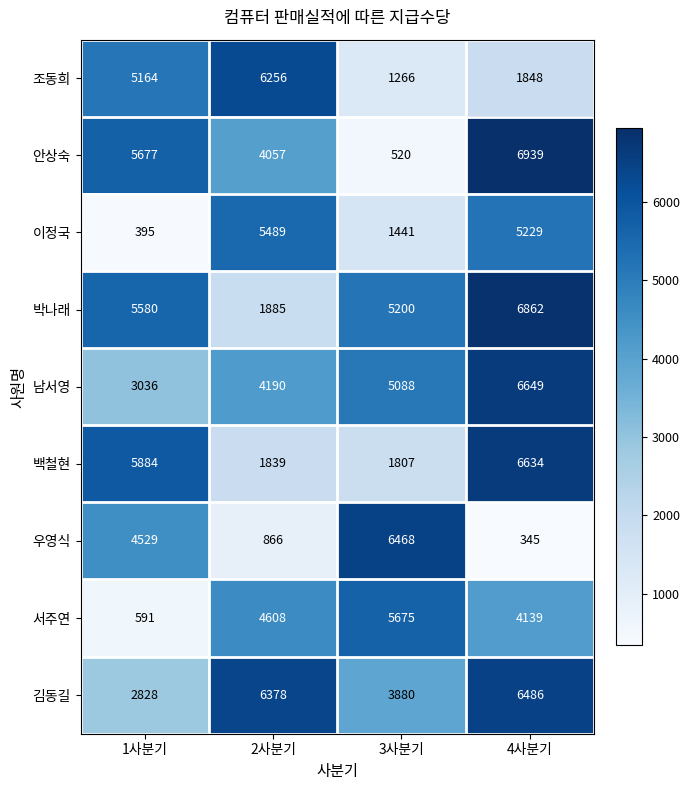

At which category does the chart reach its peak across all series?

4사분기